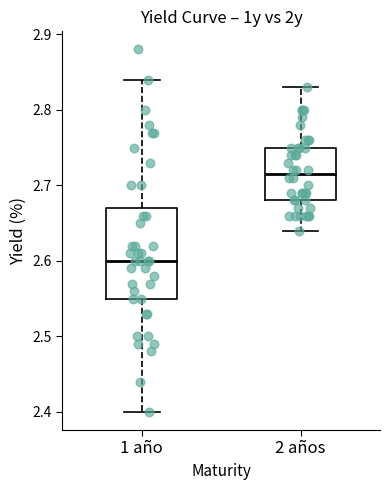

Reading left to right, transcribe this box plot: for each box, give where its median line is, the range the box spans, and where its two whiskers end, as read against the y-axis. The values are not printed on the chart, so give them approximately, as read against the axis.

1 año: median 2.60, box 2.55 to 2.67, whiskers 2.40 to 2.84
2 años: median 2.72, box 2.68 to 2.75, whiskers 2.64 to 2.83